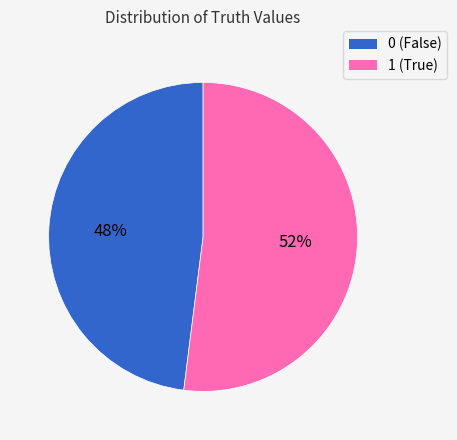

Which category accounts for the majority?

1